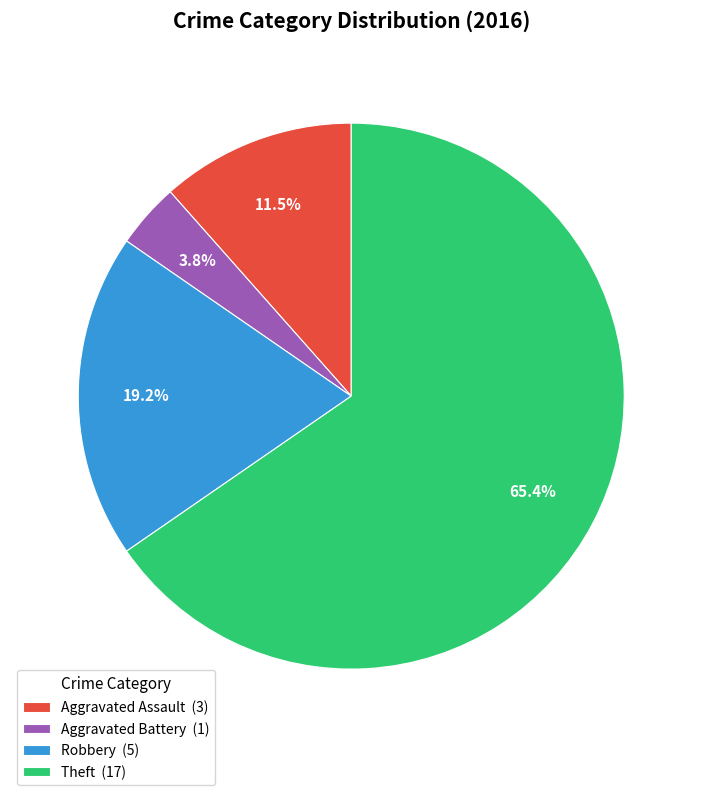

Do Aggravated Battery (1) and Theft (17) together represent more than half of the pie?

Yes